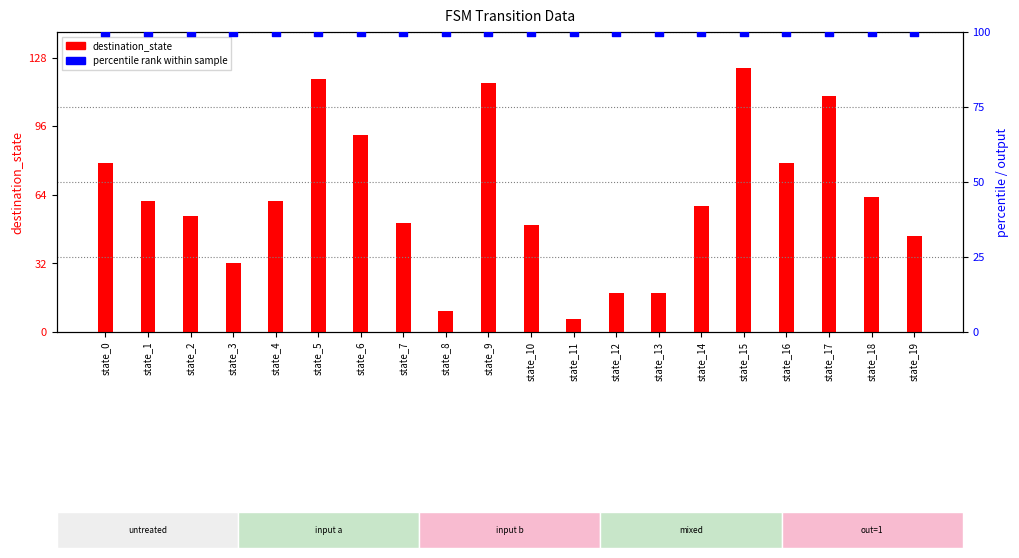

At which category is the sum across all series the highest?

state_15